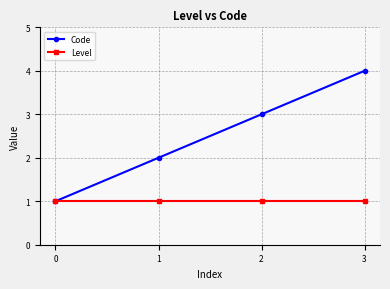

Is it true that Level equals 2 at 2?

False